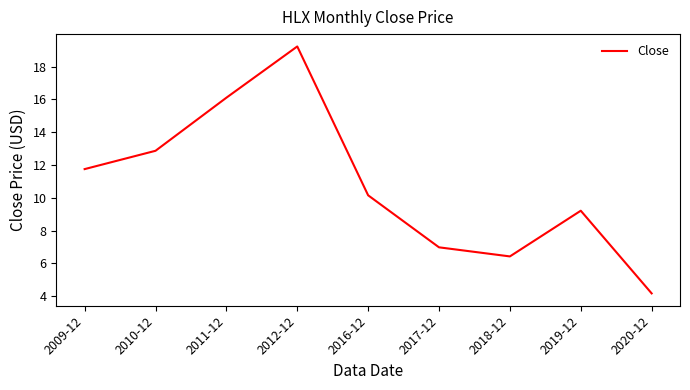

What is the change in value from 2012-12 to 2020-12?

-15.1